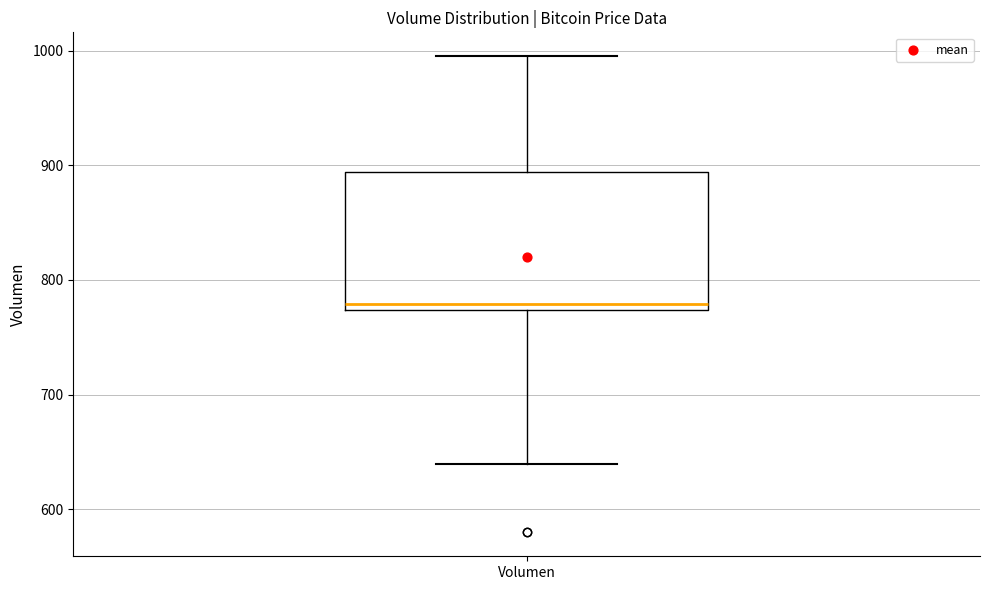

Read this box plot against the y-axis: the position of the median line, the range covered by the box, and the ends of both whiskers. The values are not printed on the chart, so give them approximately, as read against the axis.

median 780, box 770 to 890, whiskers 640 to 1000